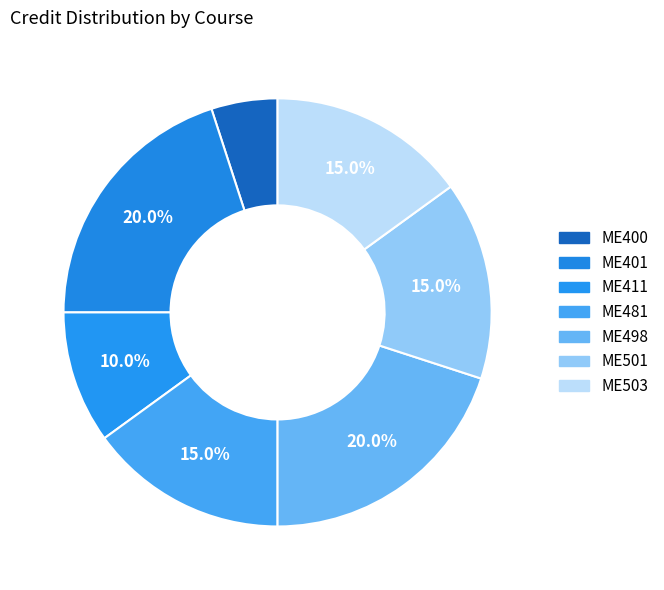

How many slices are in this pie chart?

7